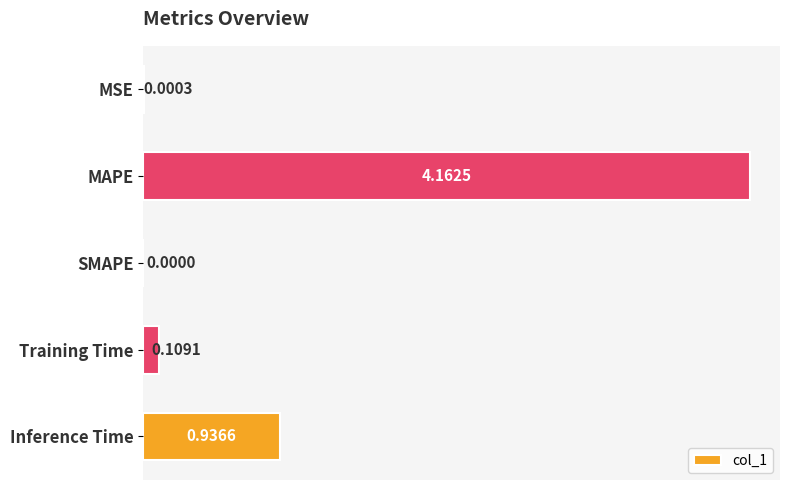

What is the change in value from MAPE to Training Time?

-4.1